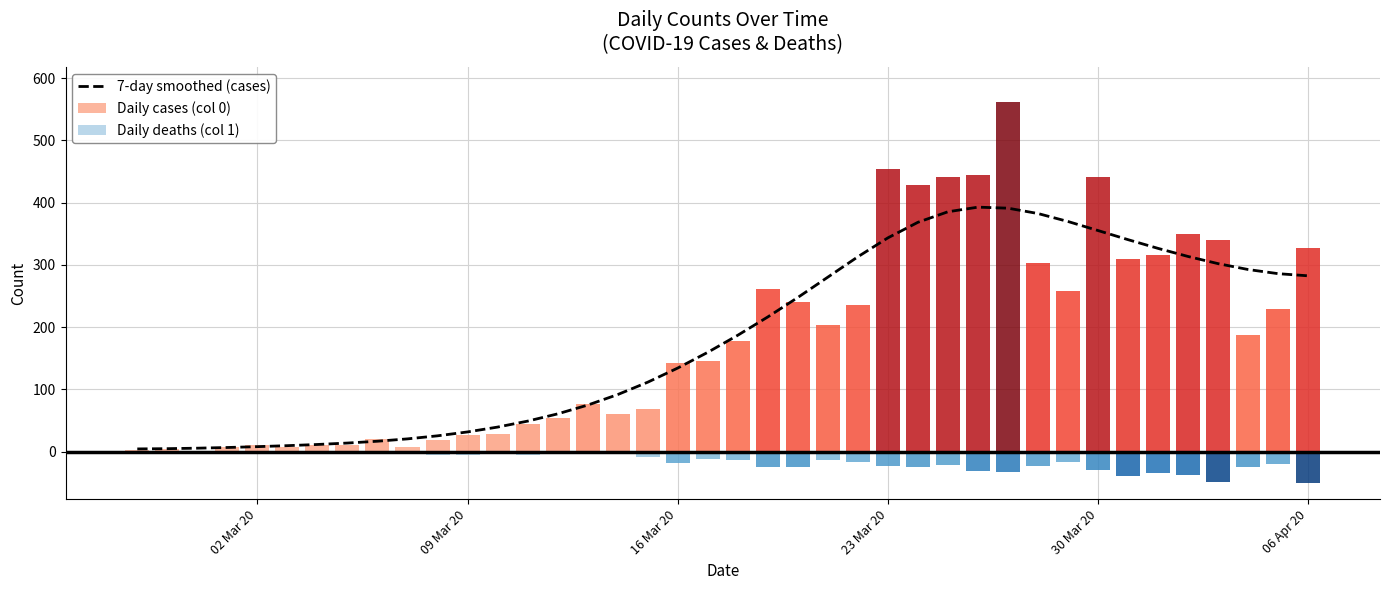

The value at 15 is 23.5. True or false?

False